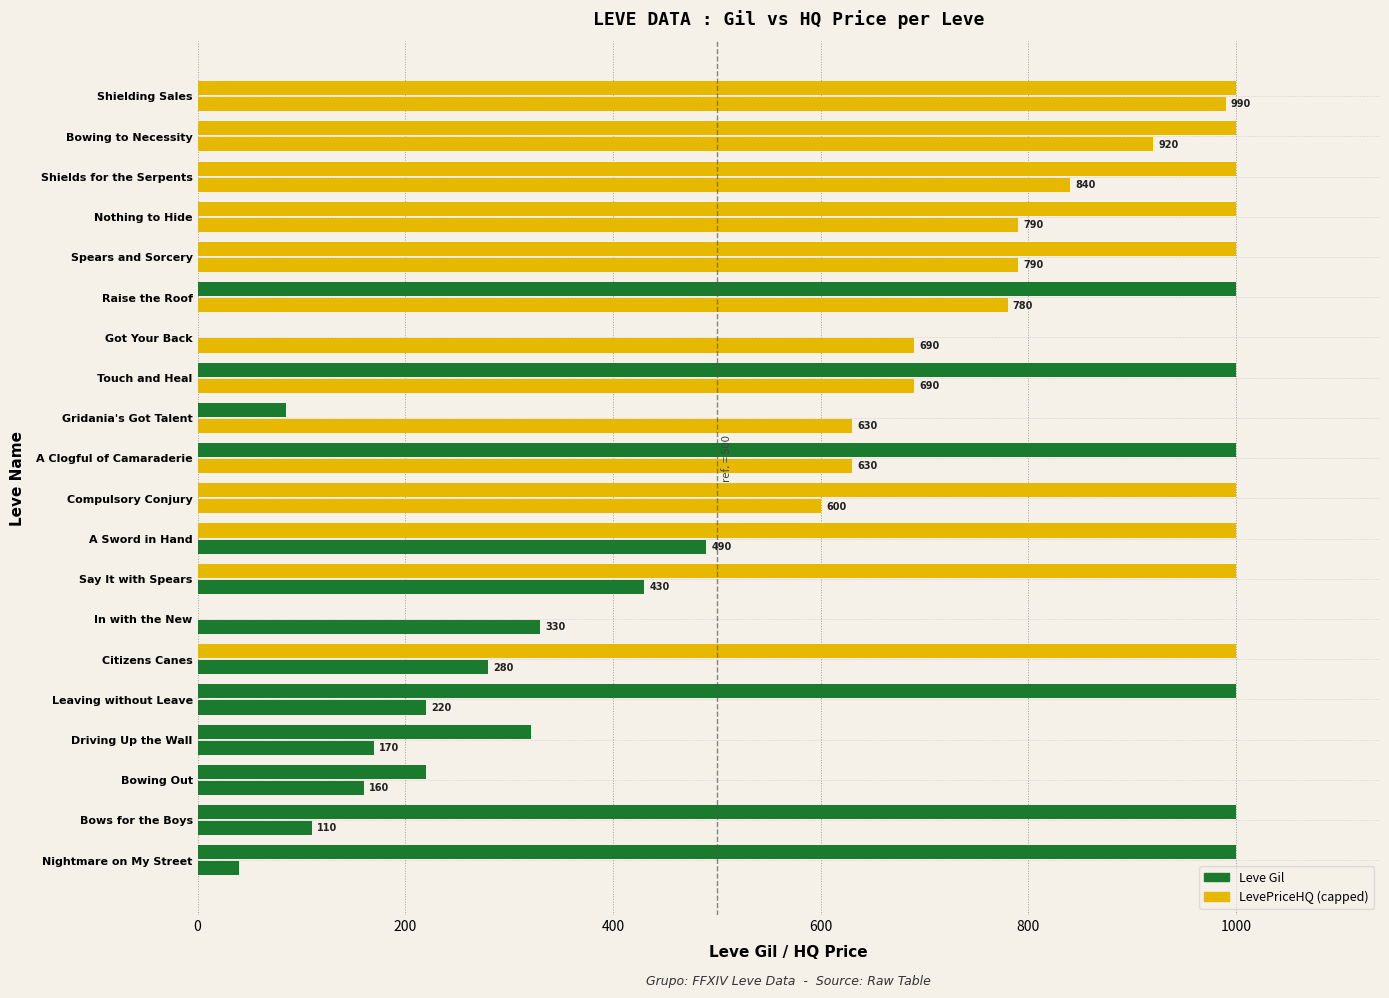

How many series are shown in this chart?

2